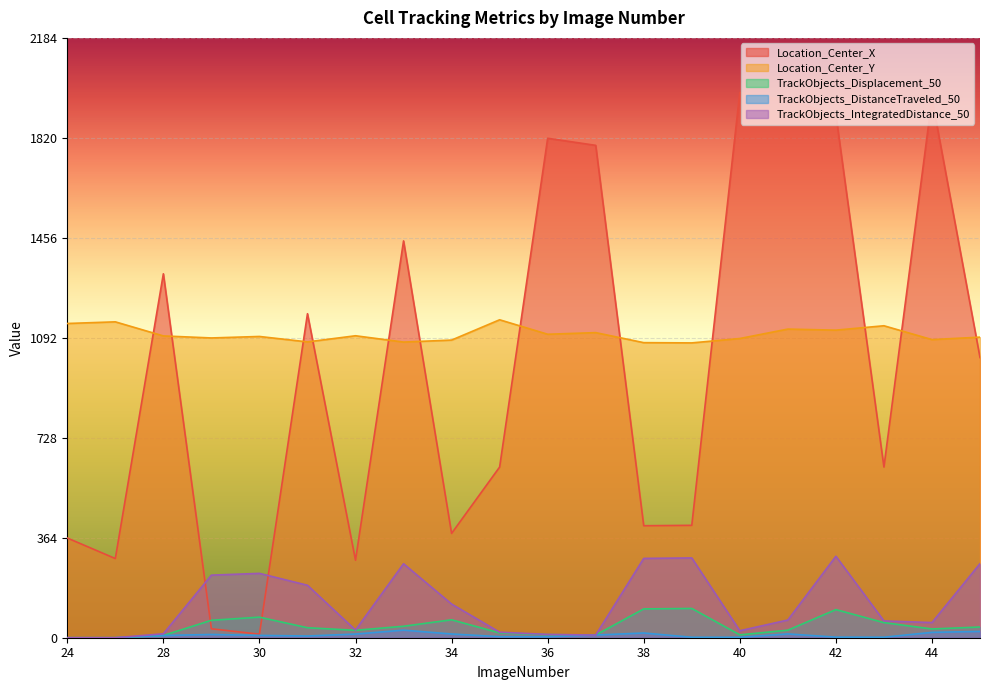

How many interior local valleys does the Location_Center_Y series have?

7